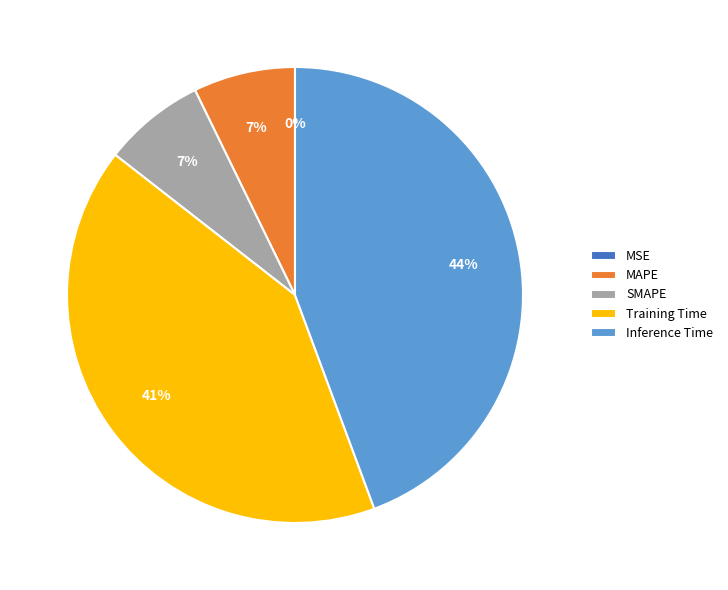

True or false: Inference Time accounts for 33% of the total.

False